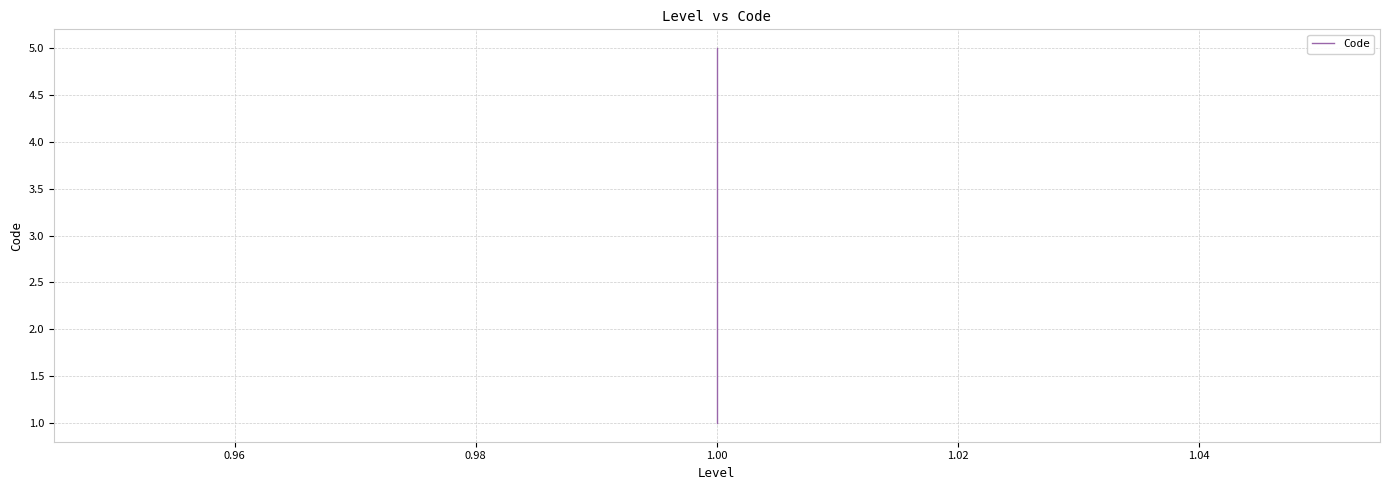

What is the difference between the second highest and second lowest values?

2